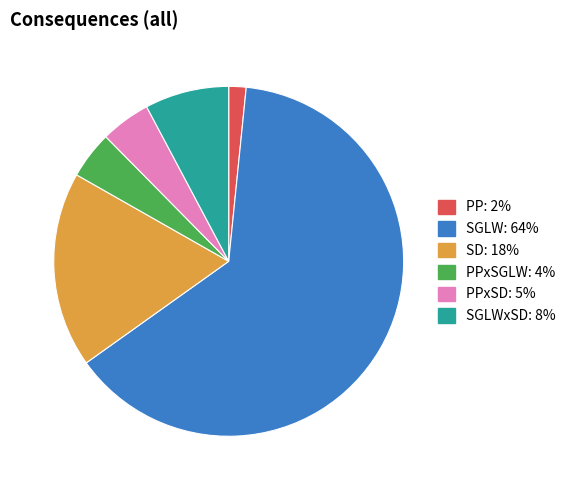

How many segments does this pie chart have?

6